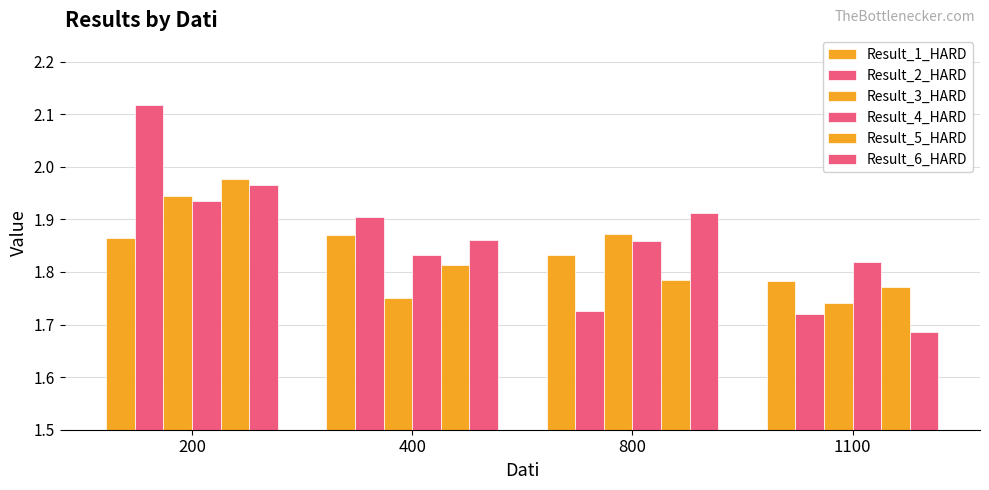

How many groups of bars are there?

4